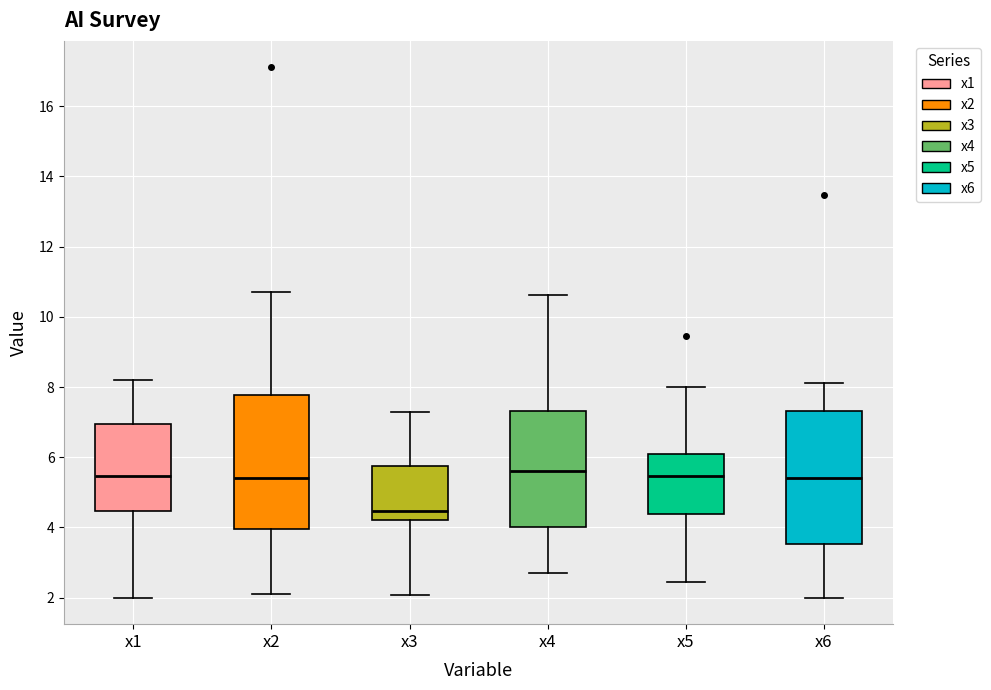

Where does the upper whisker of the box for x5 end on the y-axis? The values are not printed on the chart, so give them approximately, as read against the axis.

8.0